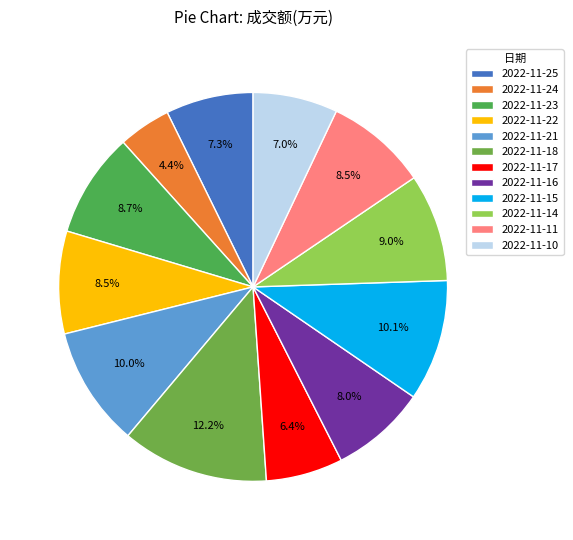

How much of the chart is everything except 2022-11-25?

92.7%